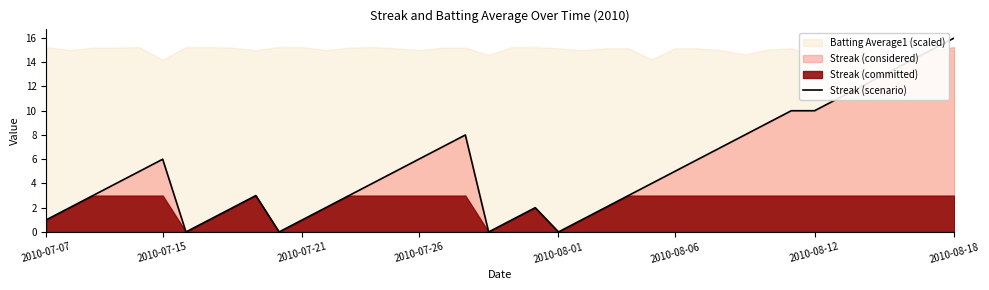

What is the maximum value for Streak (scenario)?

16